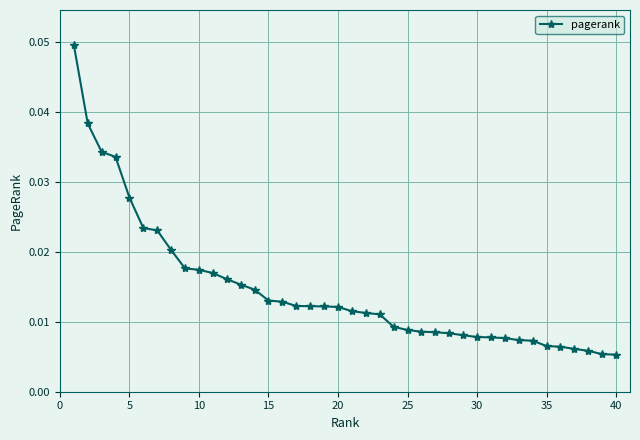

What is the sum of all values?

0.6